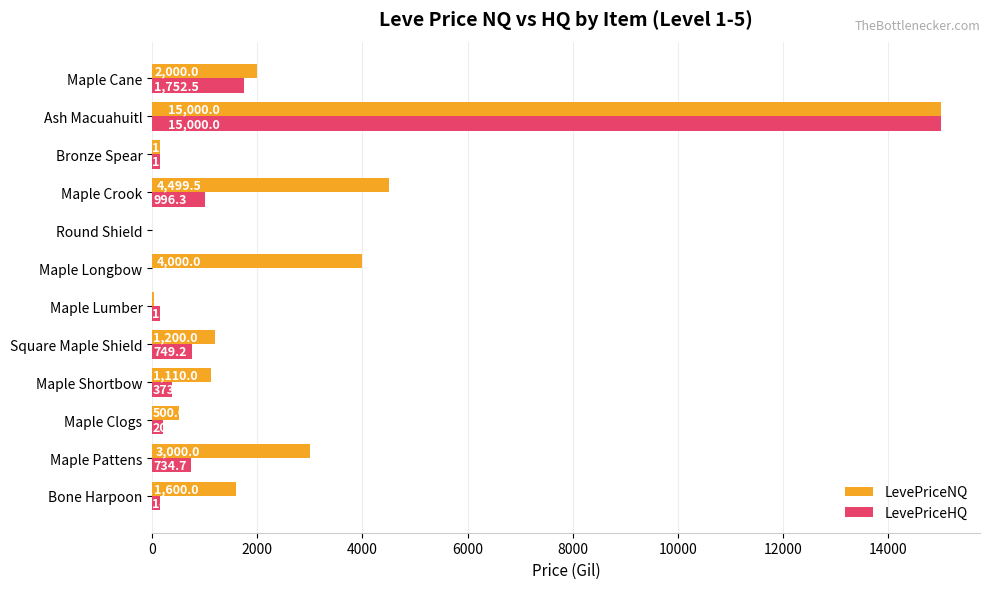

At which label is LevePriceNQ closest to 7500?

Maple Crook